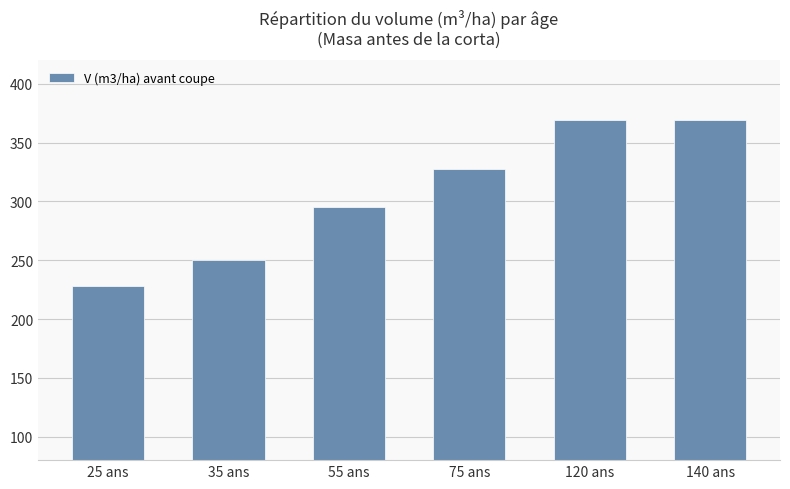

What is the greatest value displayed?

369.4